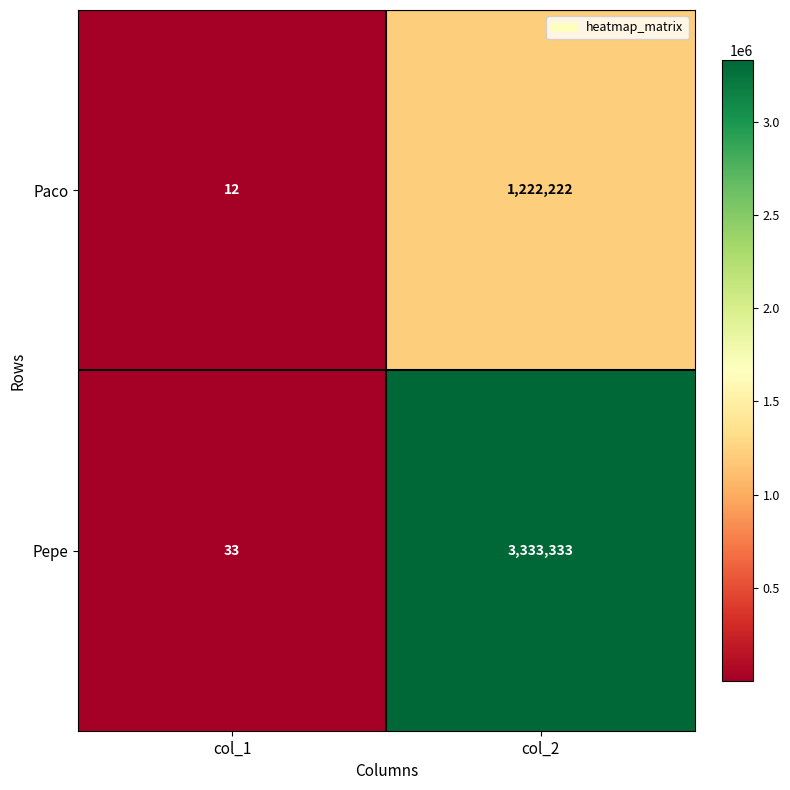

What value does the Pepe series have at col_2, to the nearest 50?

3333350